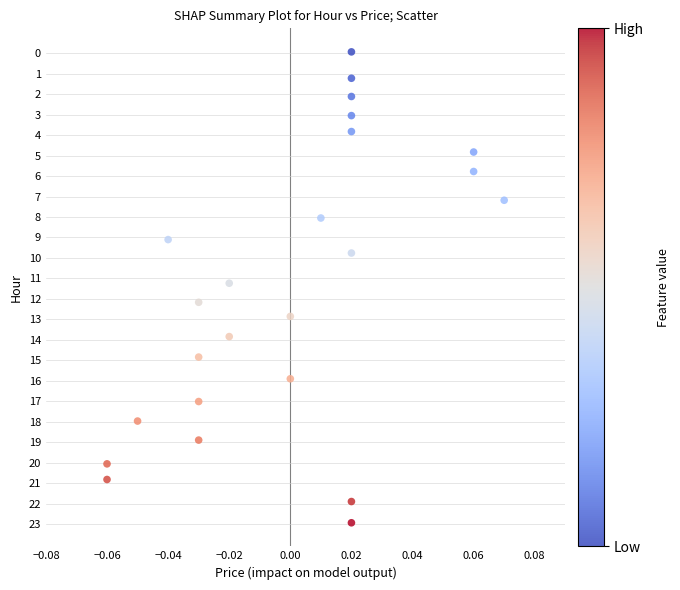

How many data points are displayed?

24